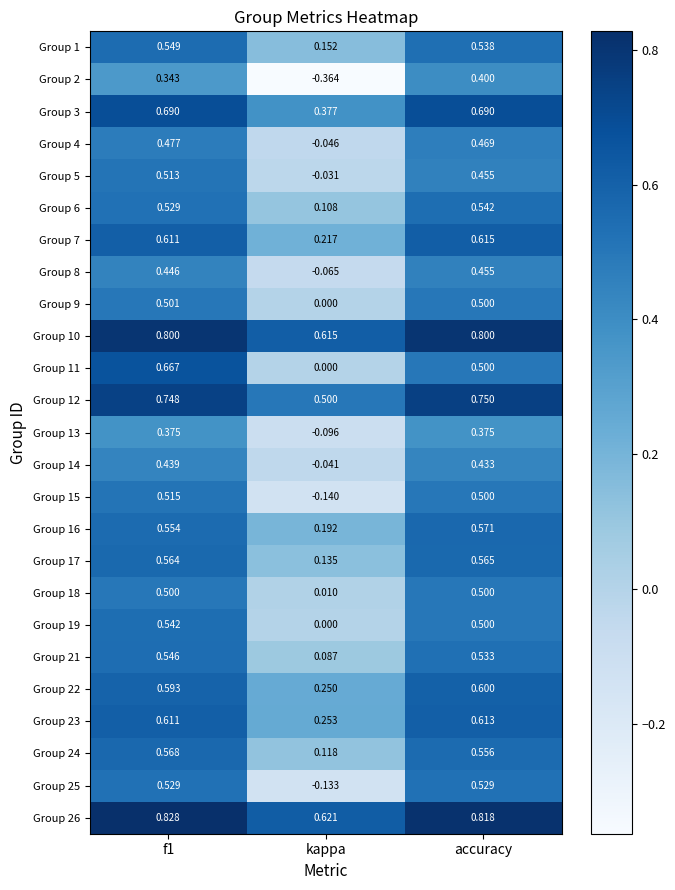

Where is Group 4 nearest to the value 0?

kappa